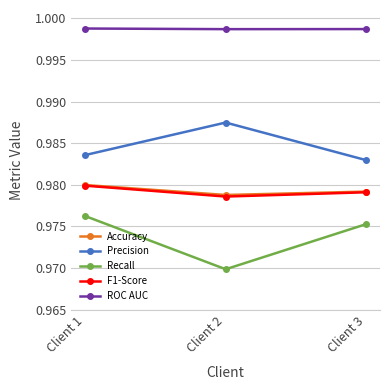

The ROC AUC series shows 1.3 at Client 3. True or false?

False